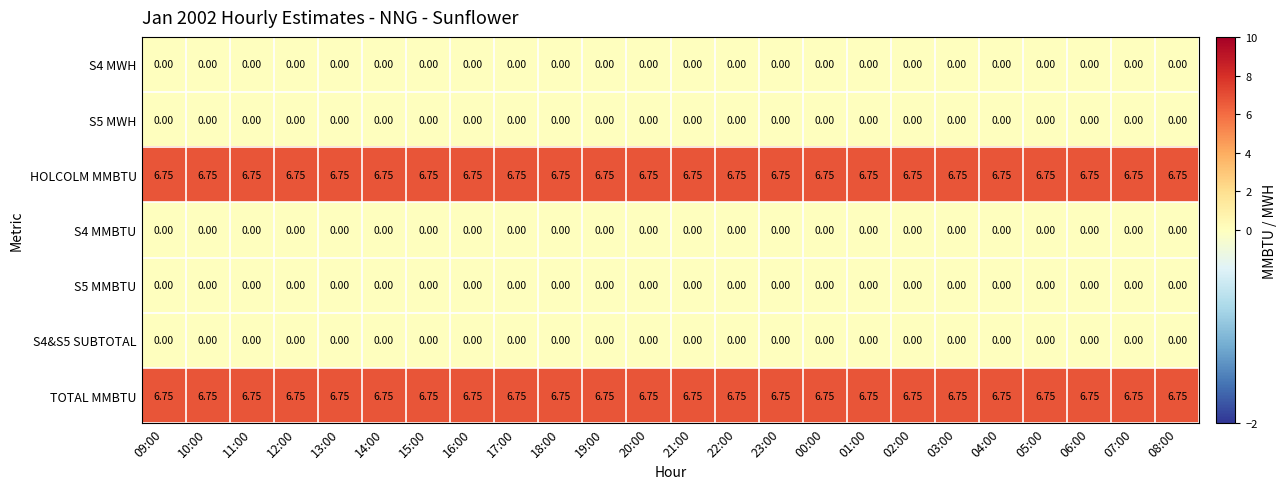

Is the value of S5 MWH at 14:00 greater than the value of TOTAL MMBTU at 19:00?

No